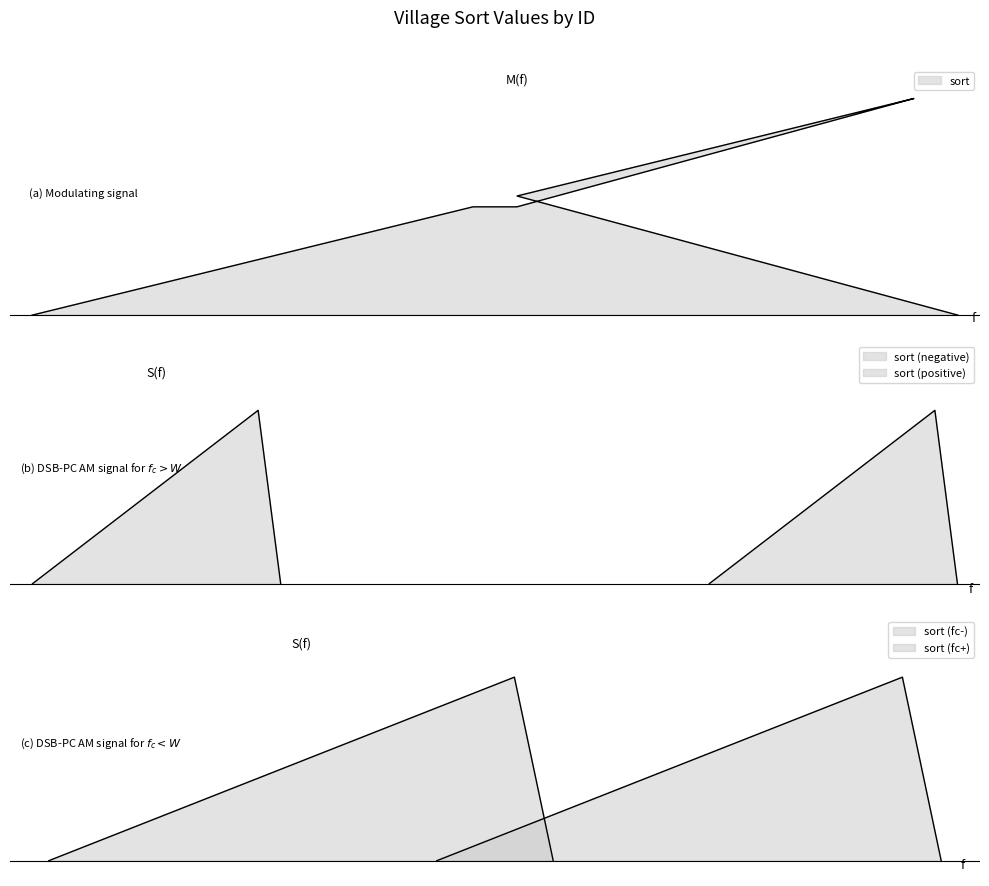

What is the sum of all values?

210